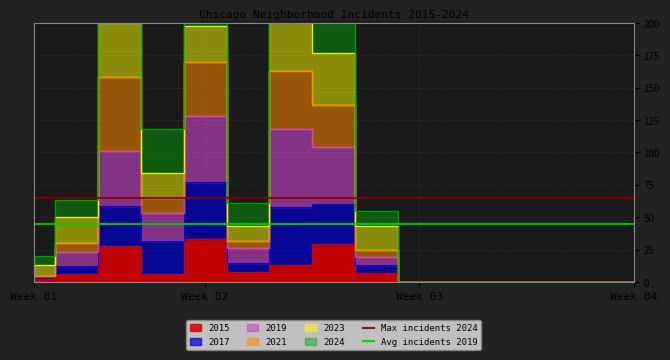

What is the highest value of the Avg incidents 2019 series?

45